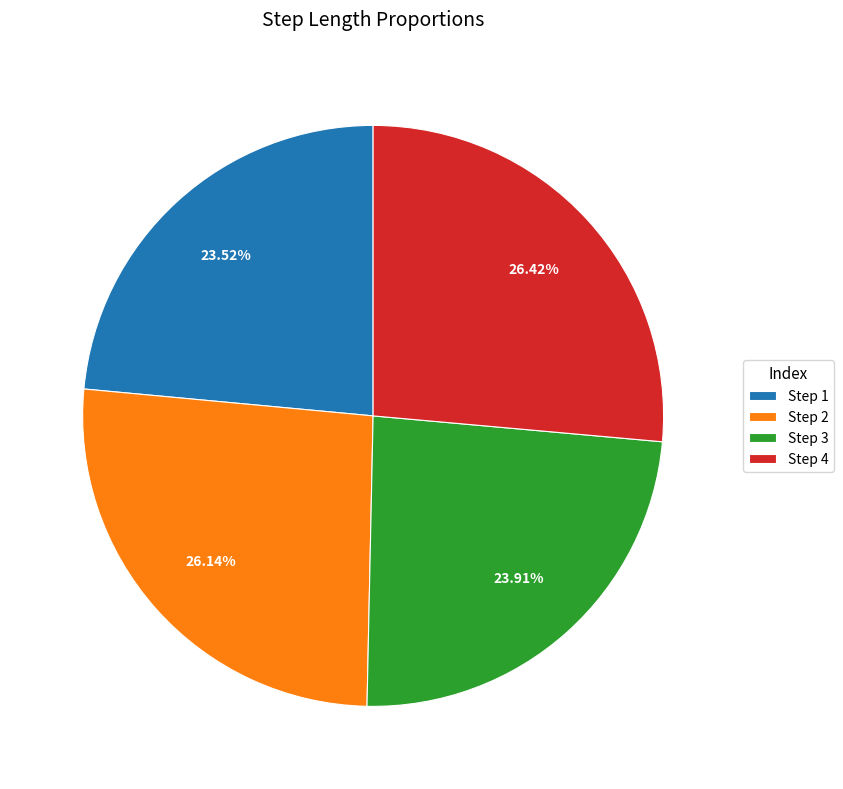

Count the number of slices in the pie.

4